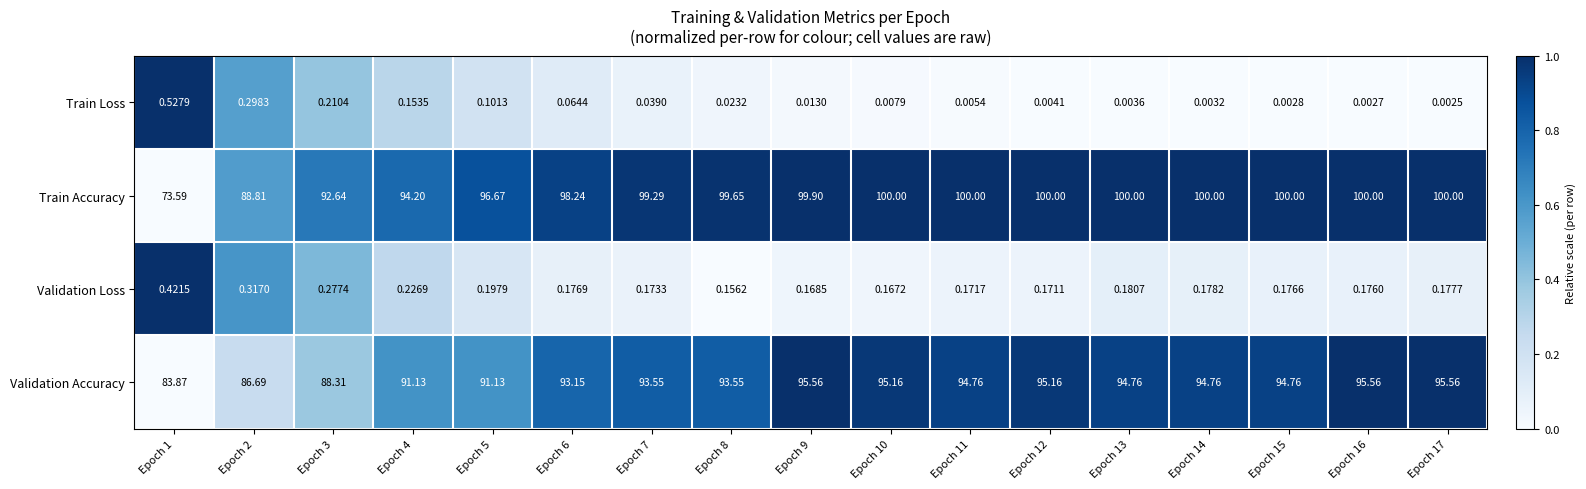

Which series has the largest total across all categories?

Train Accuracy